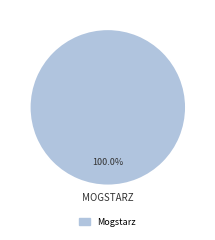

Which category accounts for the majority?

Mogstarz